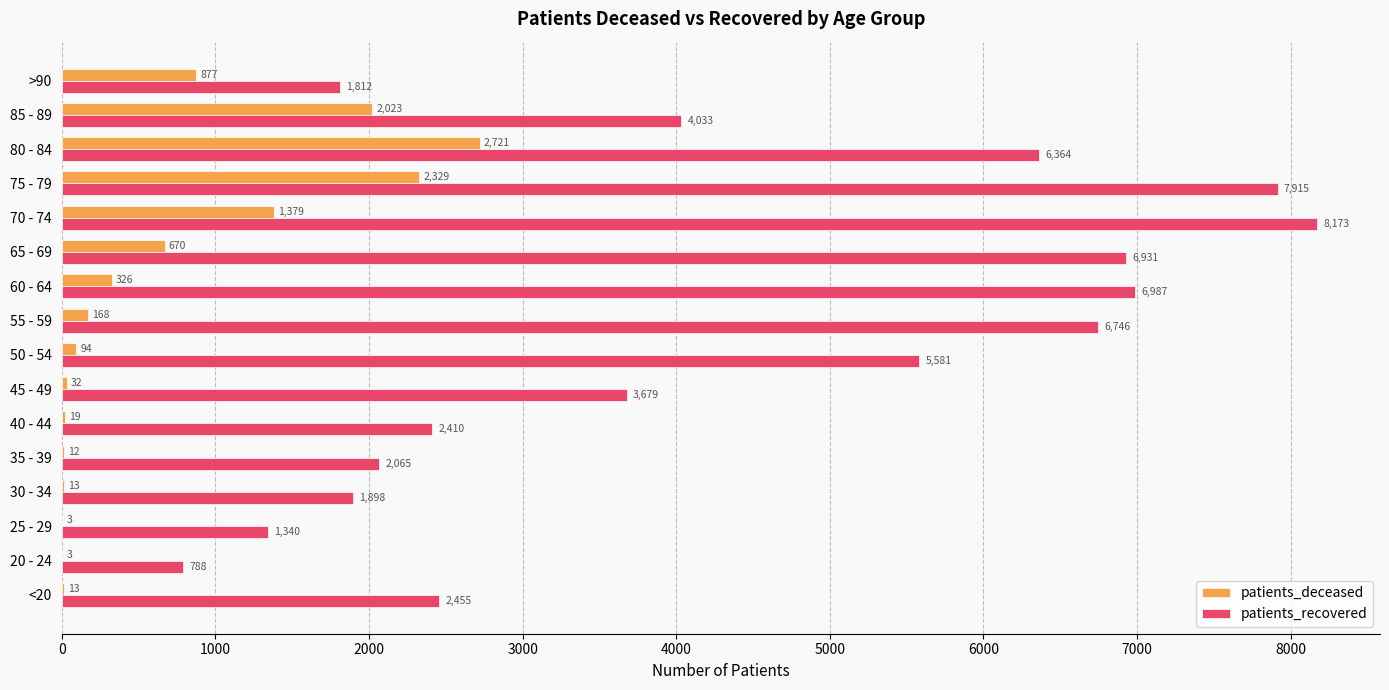

Which series has the largest total across all categories?

patients_recovered